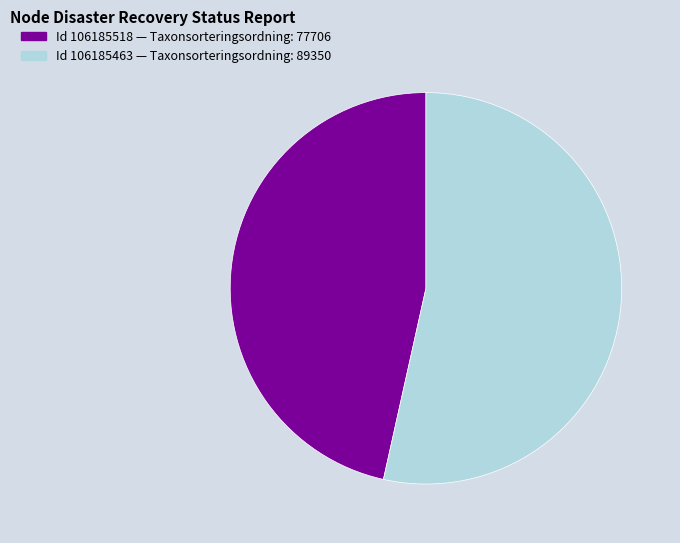

Rank the categories by value from lowest to highest.

106185518, 106185463